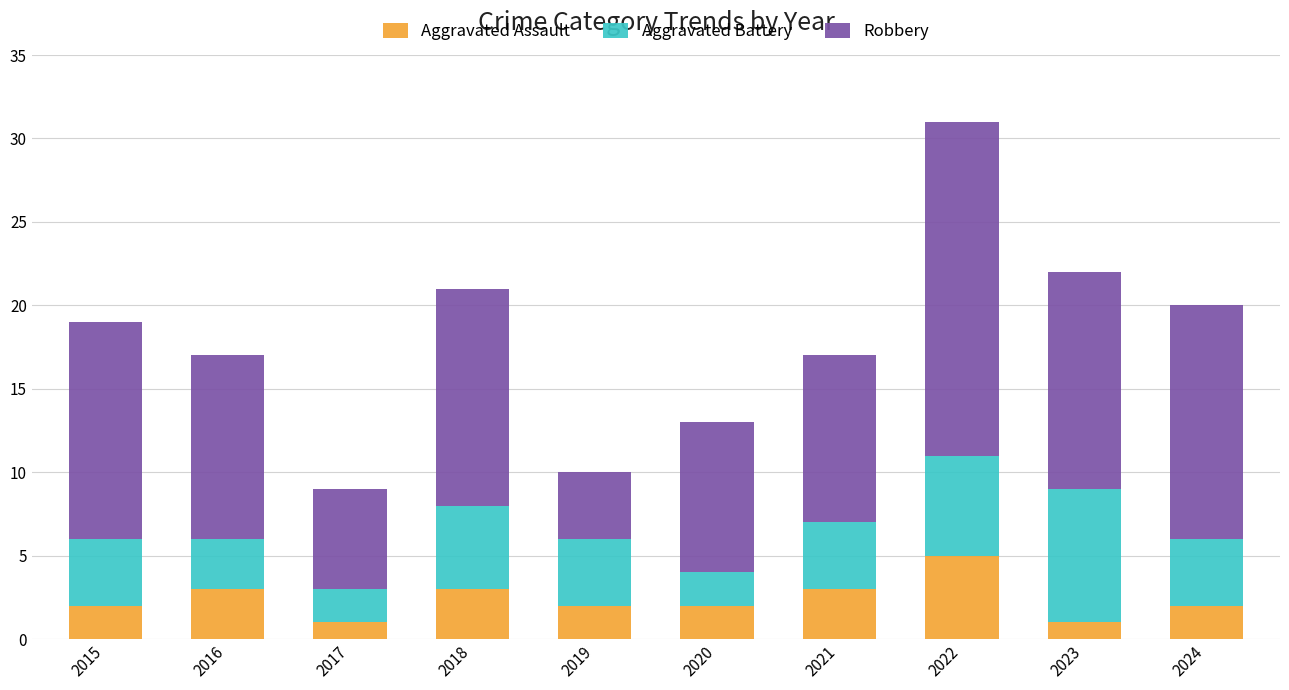

Reading left to right, list the values for the Aggravated Assault series.

2	3	1	3	2	2	3	5	1	2